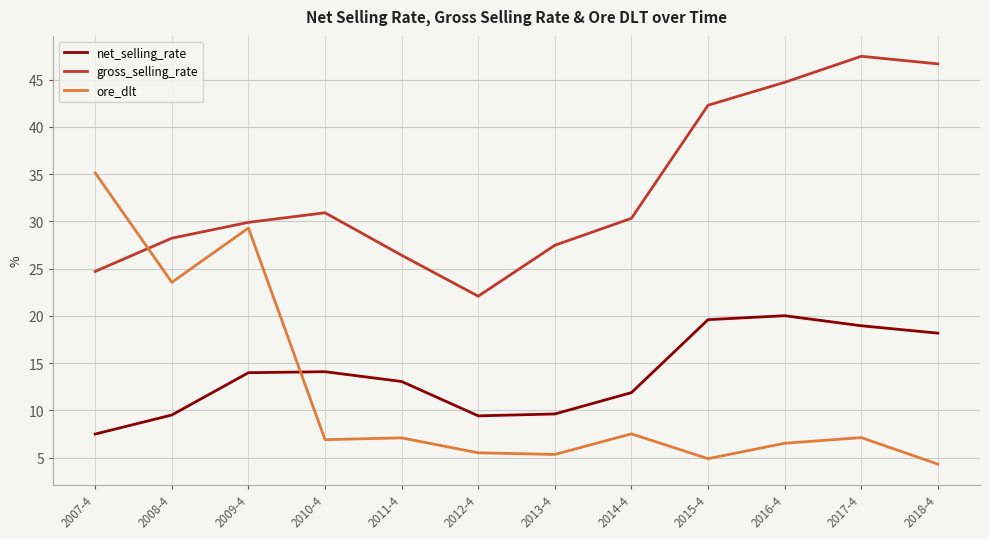

Where do gross_selling_rate and ore_dlt first cross each other?

2007-4 and 2008-4